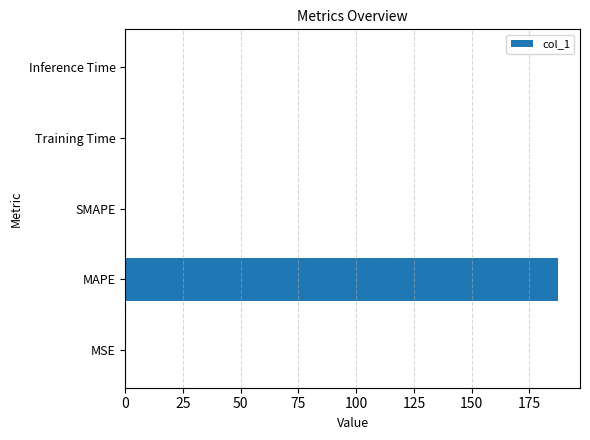

Which category has the highest value across all series?

MAPE